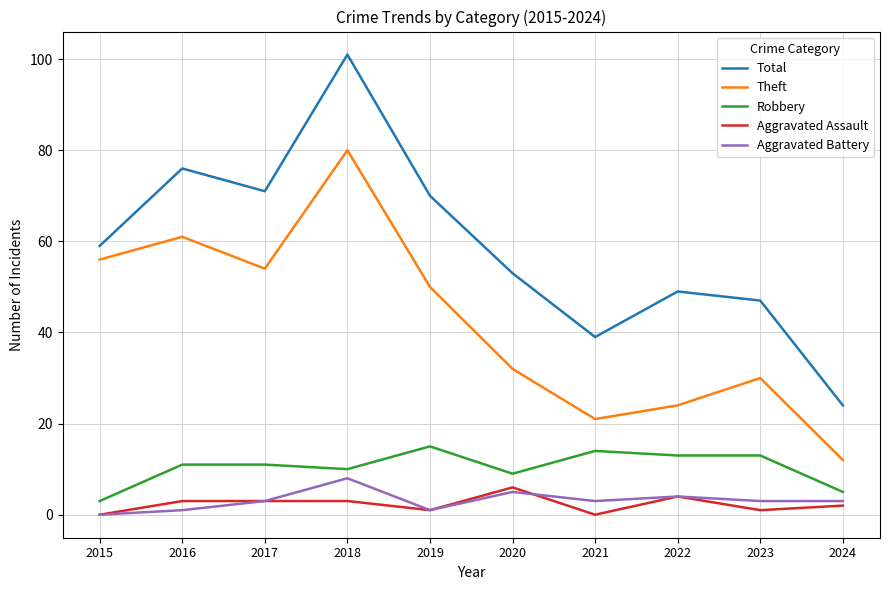

What is the difference between the Aggravated Assault values at 2021 and 2016?

3